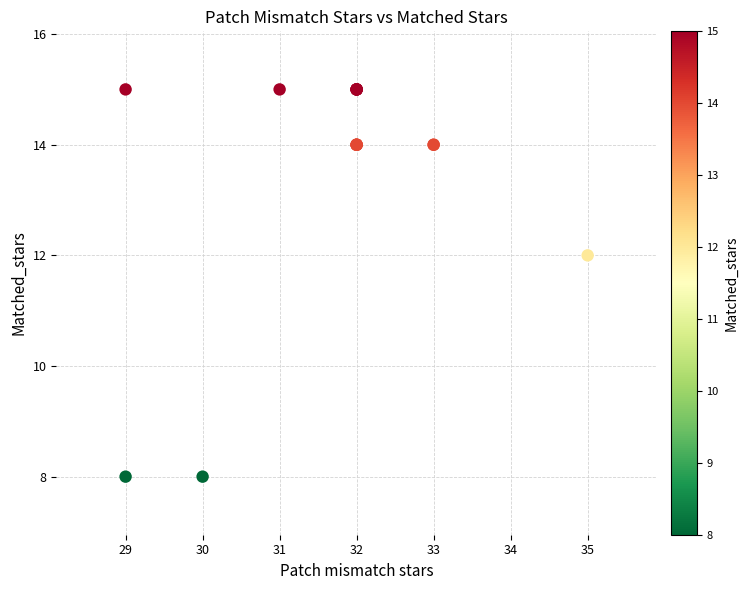

What Y value in the scatter plot is closest to 11?

12